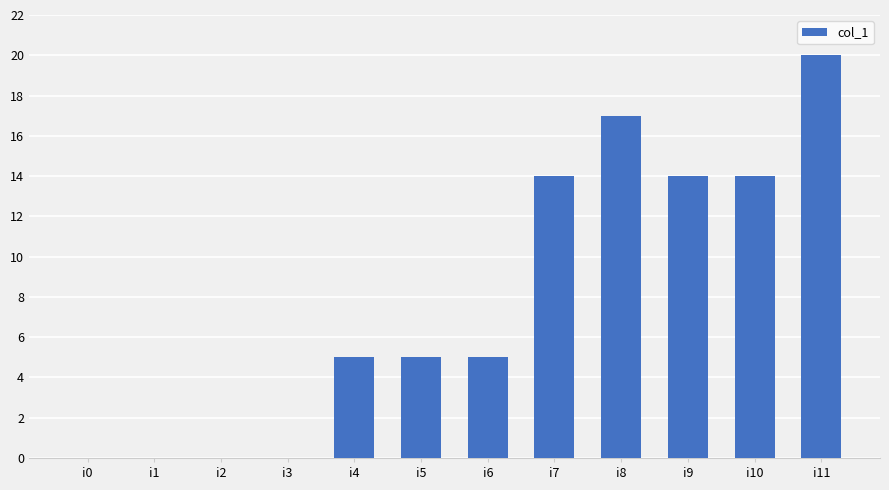

Approximately how many times larger is the value at i6 compared to i5?

1.0